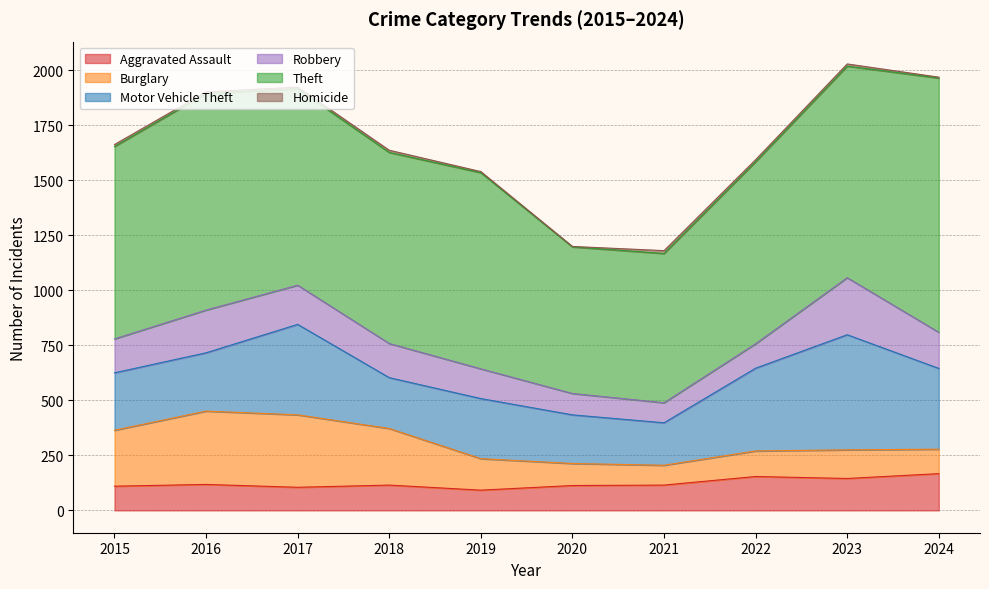

What is the average value of the Motor Vehicle Theft series?

312